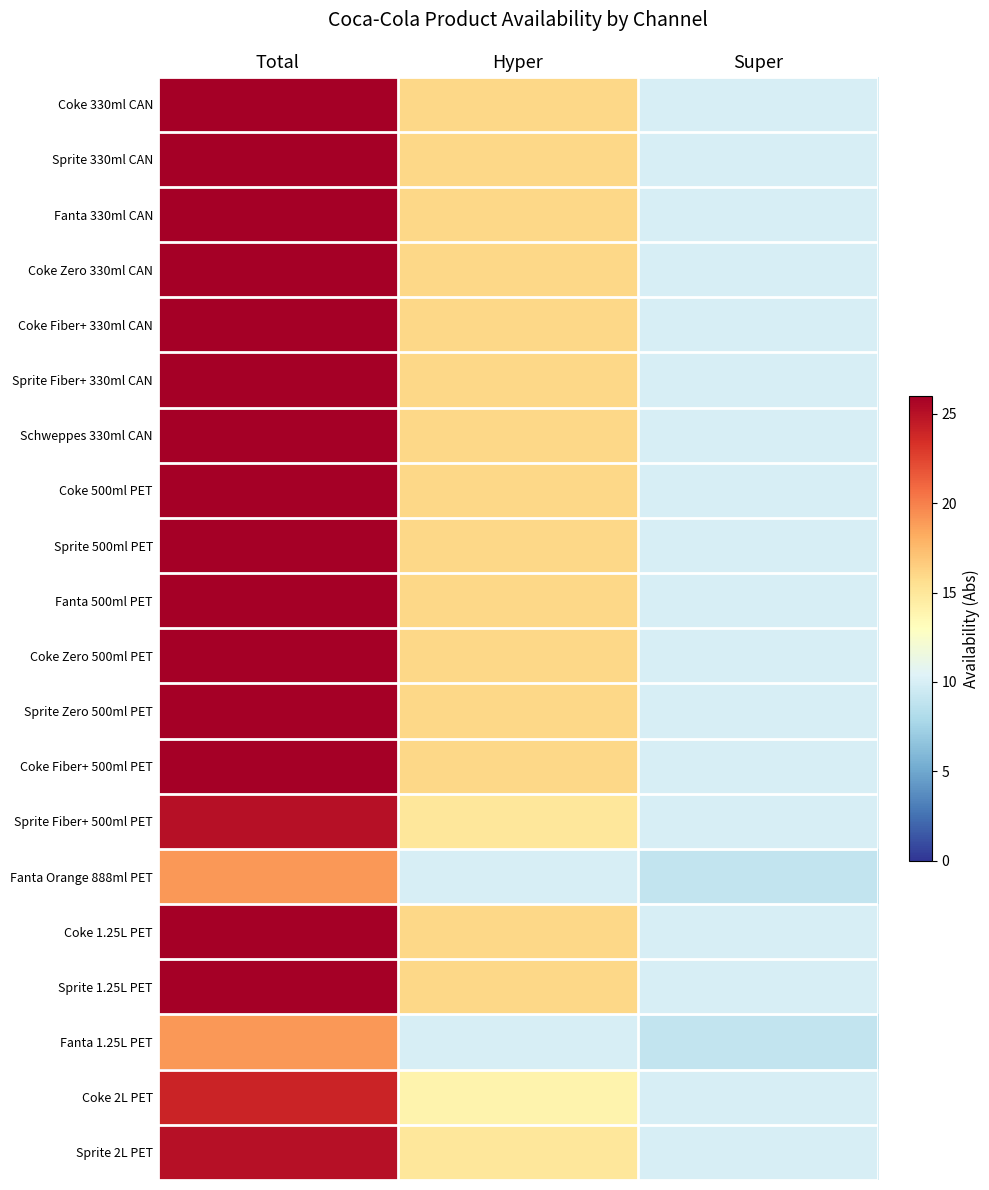

Rank the series by their maximum value, from highest to lowest.

Coke 330ml CAN, Sprite 330ml CAN, Fanta 330ml CAN, Coke Zero 330ml CAN, Coke Fiber+ 330ml CAN, Sprite Fiber+ 330ml CAN, Schweppes 330ml CAN, Coke 500ml PET, Sprite 500ml PET, Fanta 500ml PET, Coke Zero 500ml PET, Sprite Zero 500ml PET, Coke Fiber+ 500ml PET, Coke 1.25L PET, Sprite 1.25L PET, Sprite Fiber+ 500ml PET, Sprite 2L PET, Coke 2L PET, Fanta Orange 888ml PET, Fanta 1.25L PET